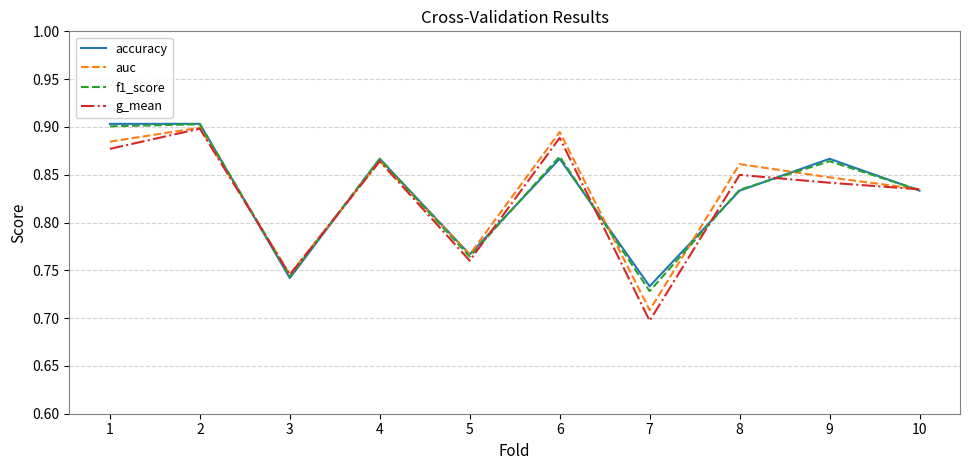

True or false: accuracy has more than 2 interior local peaks.

True